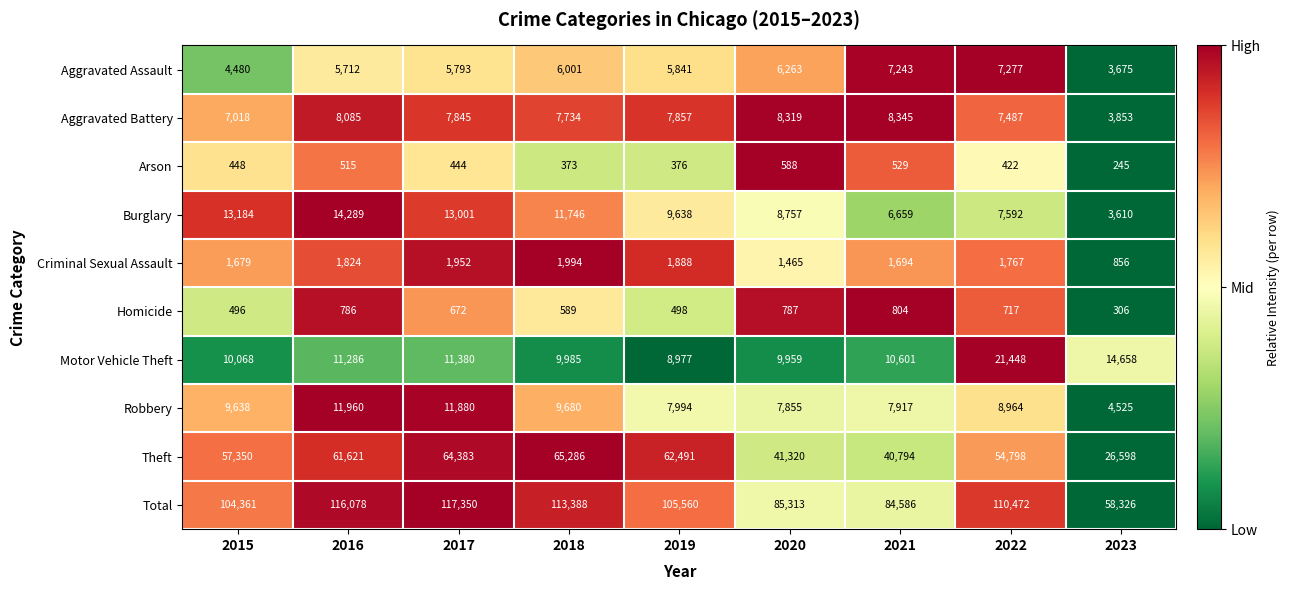

What is the average value of the Theft series?

52738